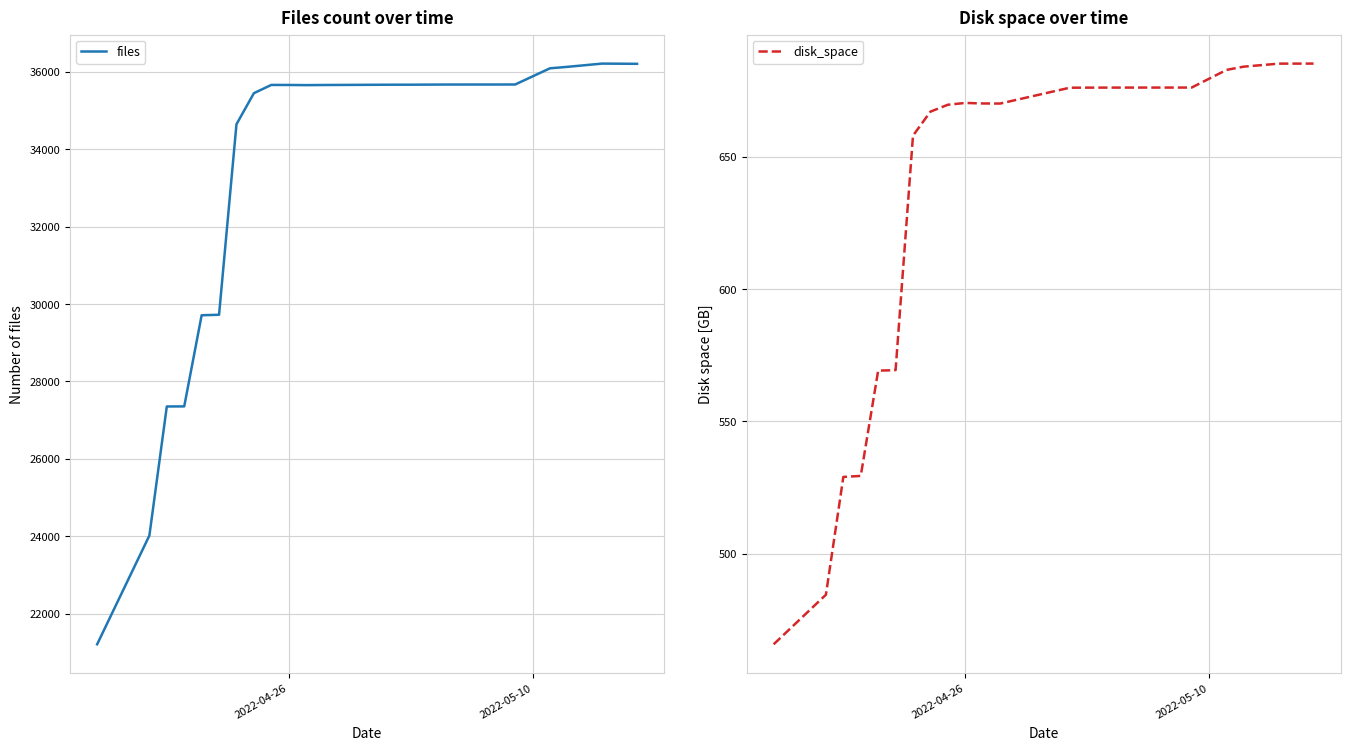

How many data points does each series have?

20